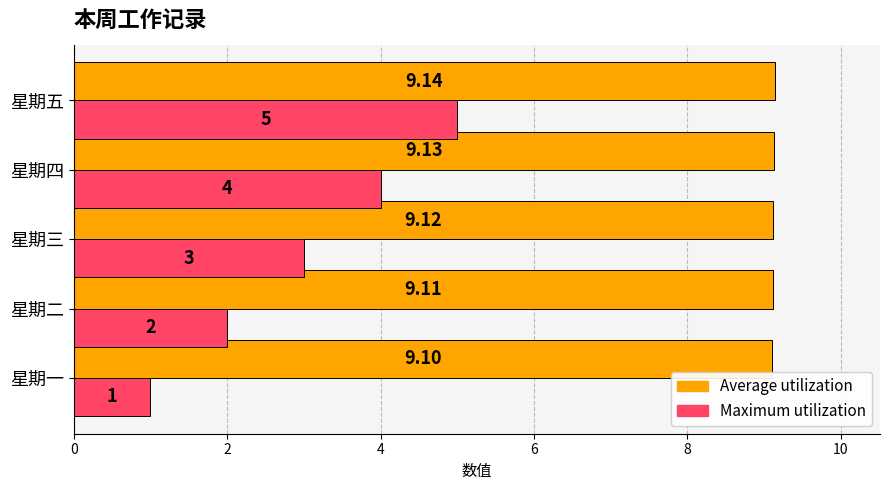

At which label does Maximum utilization reach its peak?

星期五